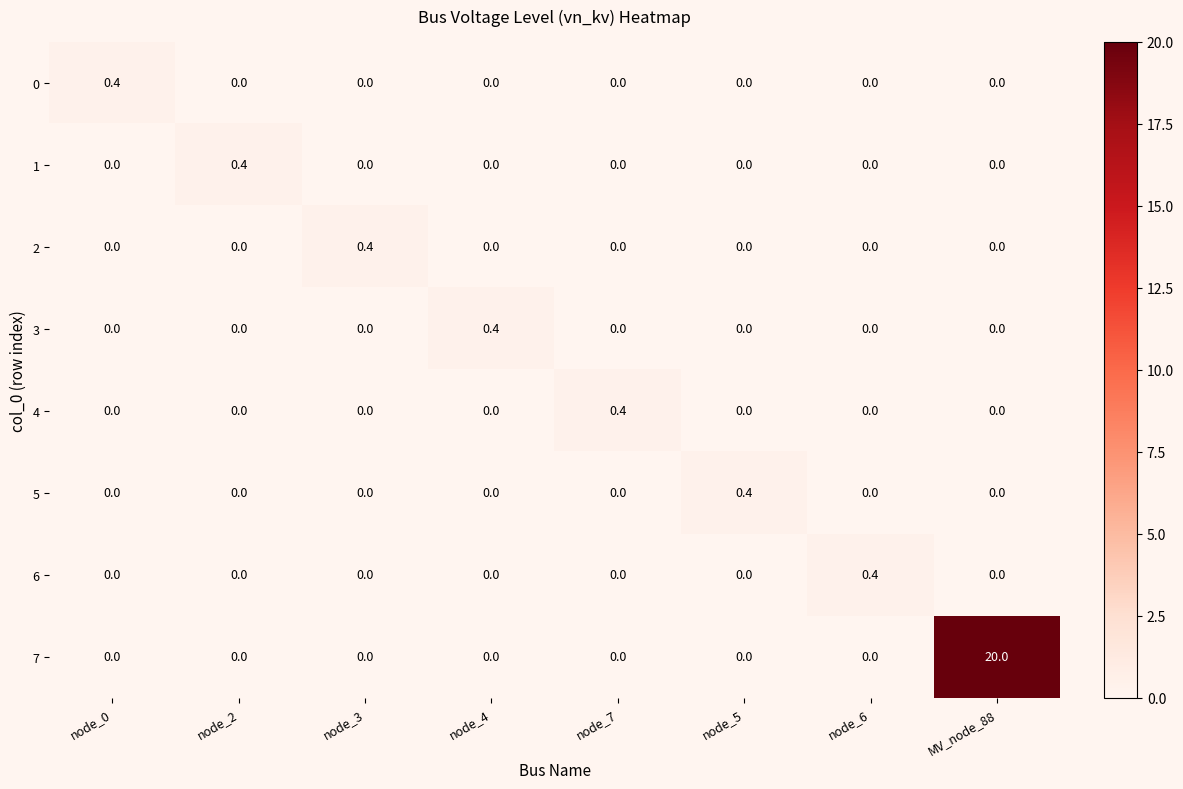

What is the total value across all series at node_0?

0.4